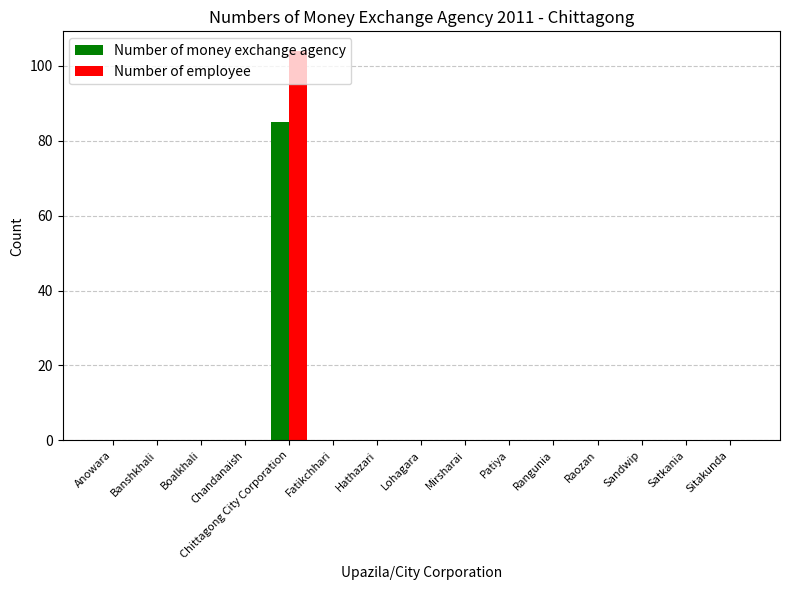

How many groups of bars are there?

15